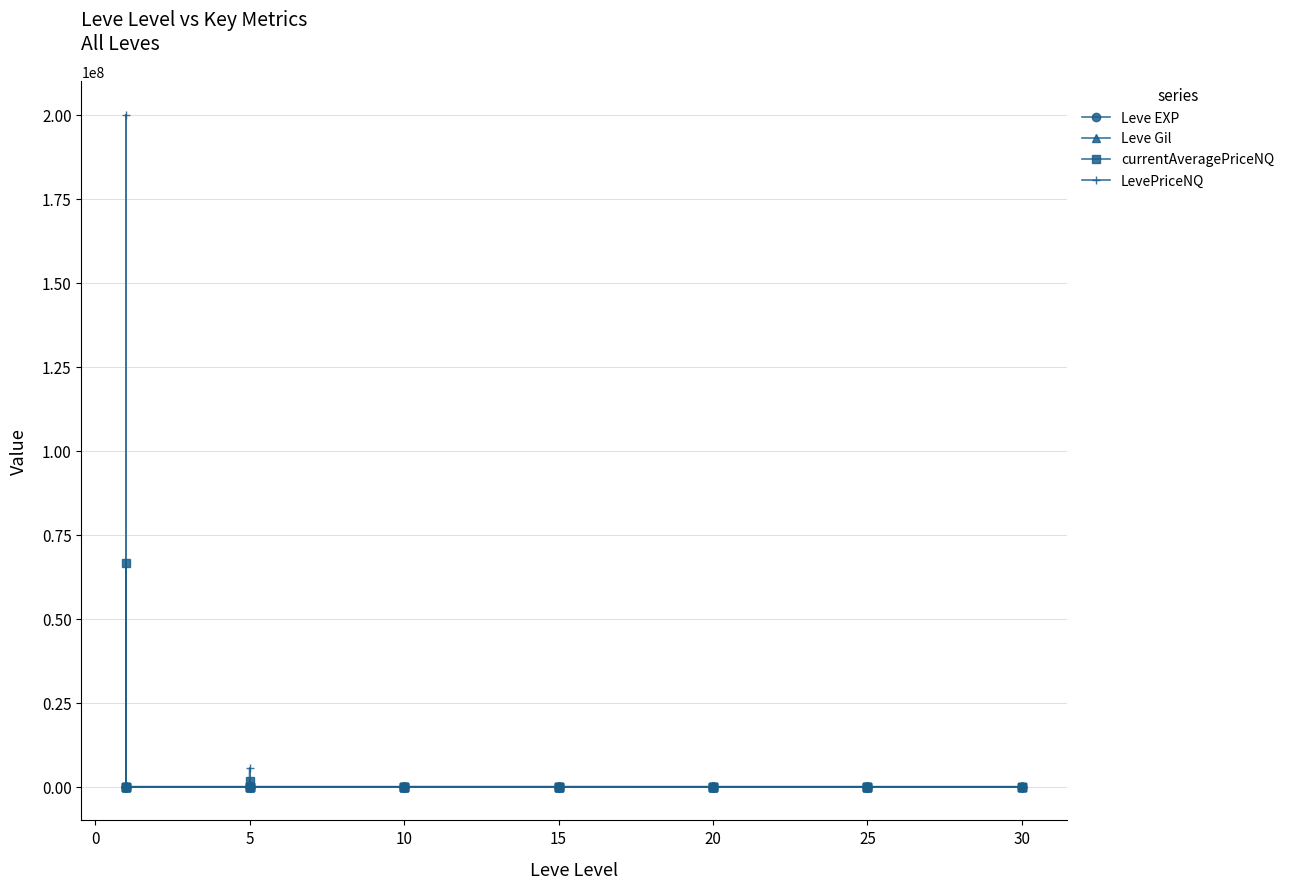

What is the average value of the currentAveragePriceNQ series?

1713315.2